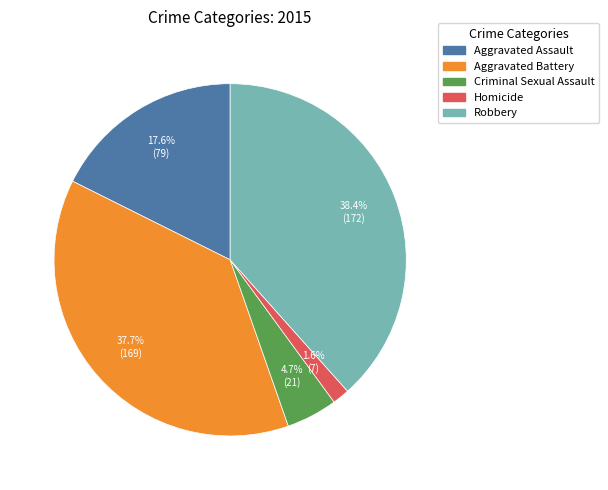

Which category has the smallest portion of the pie?

Homicide